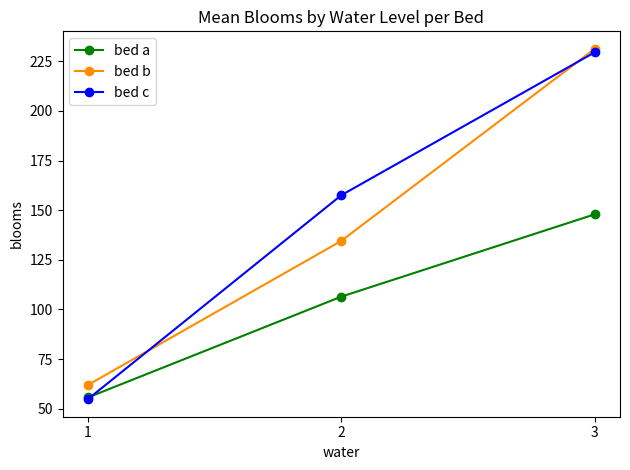

What is the value of the bed a point at the 1st from the left?

55.7